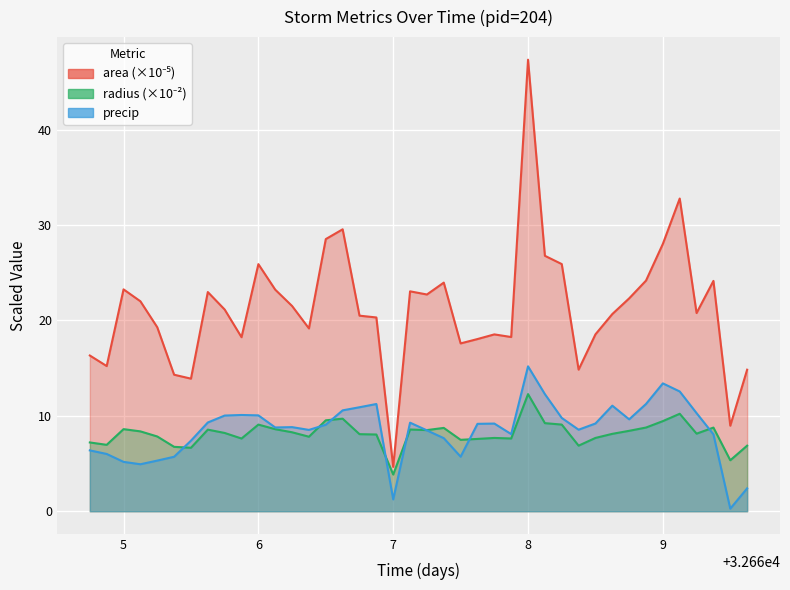

List the series in order of their peak value, lowest first.

radius, precip, area